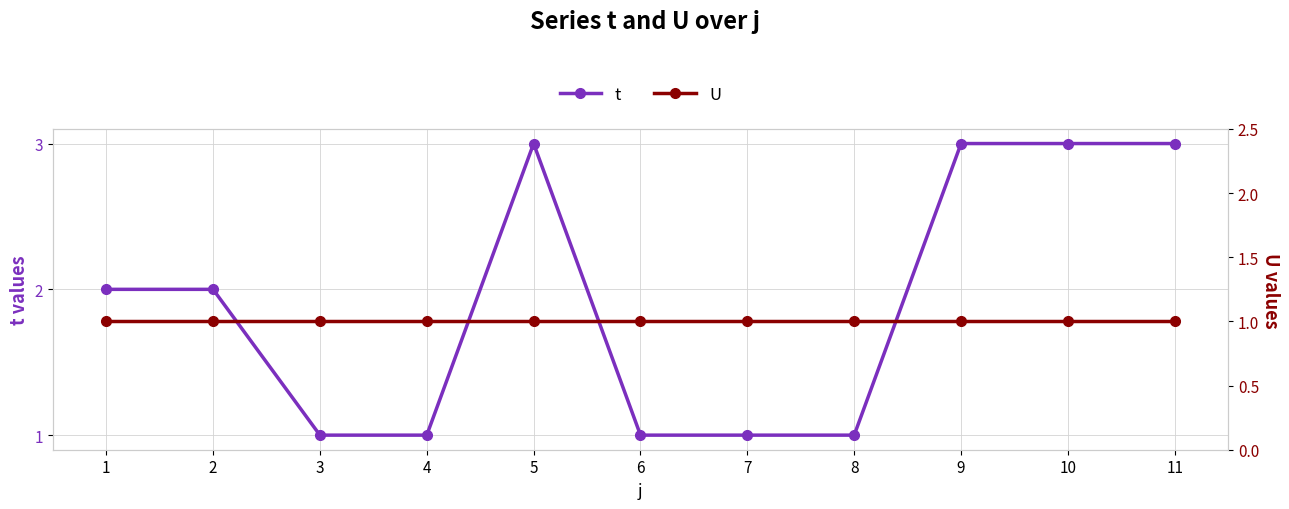

How many data points in t are less than 2?

5